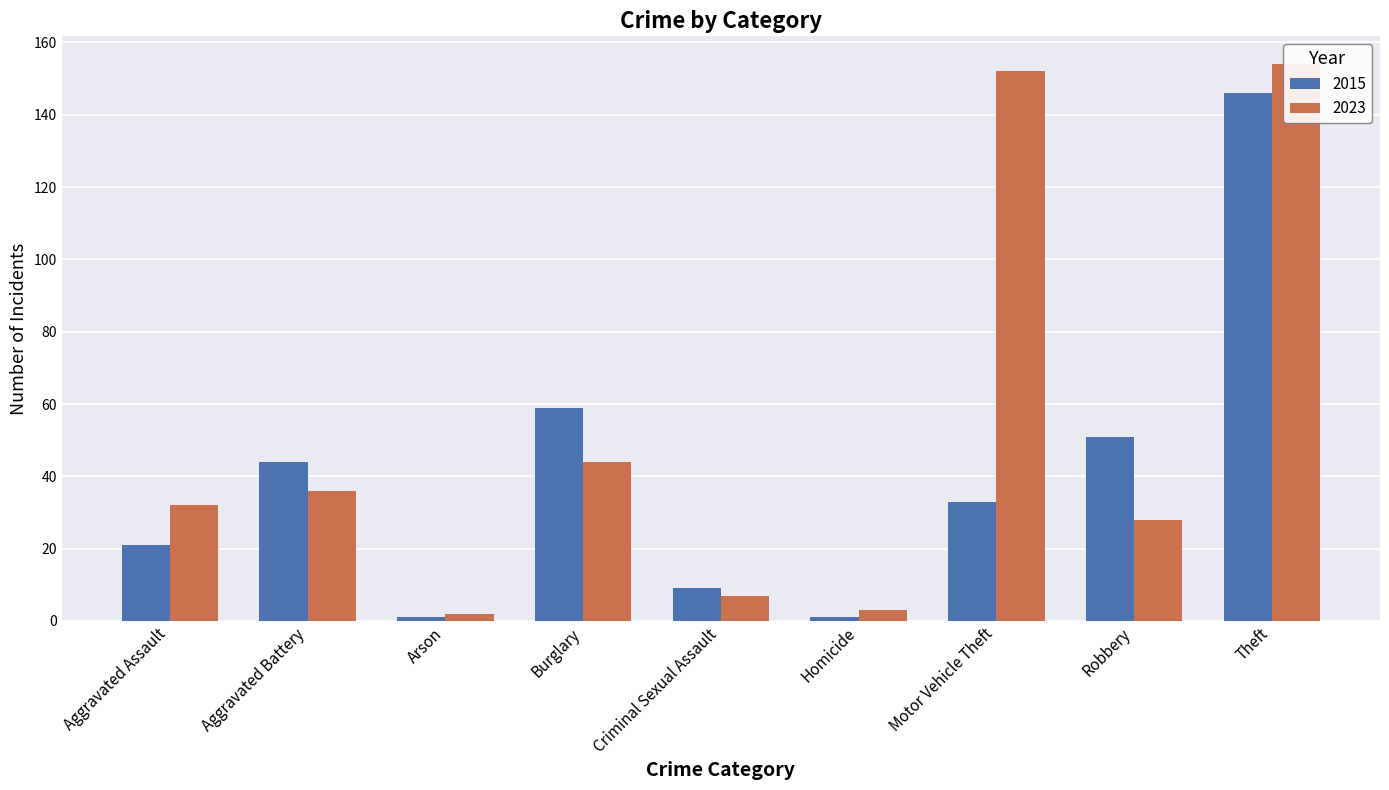

What is the difference between the maximum and minimum values in the 2023 series?

152